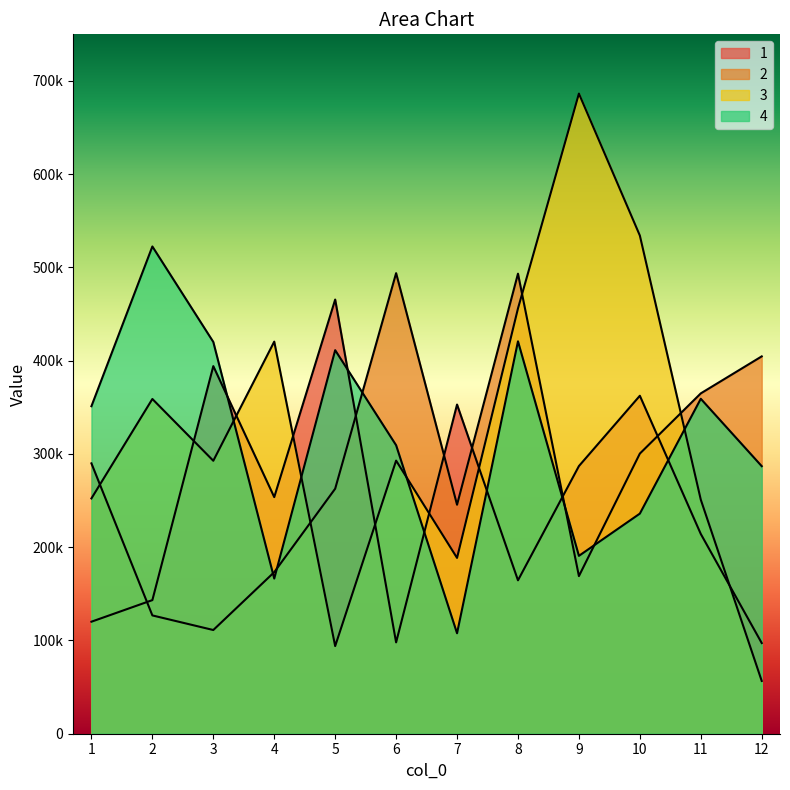

How many data points does each series have?

12